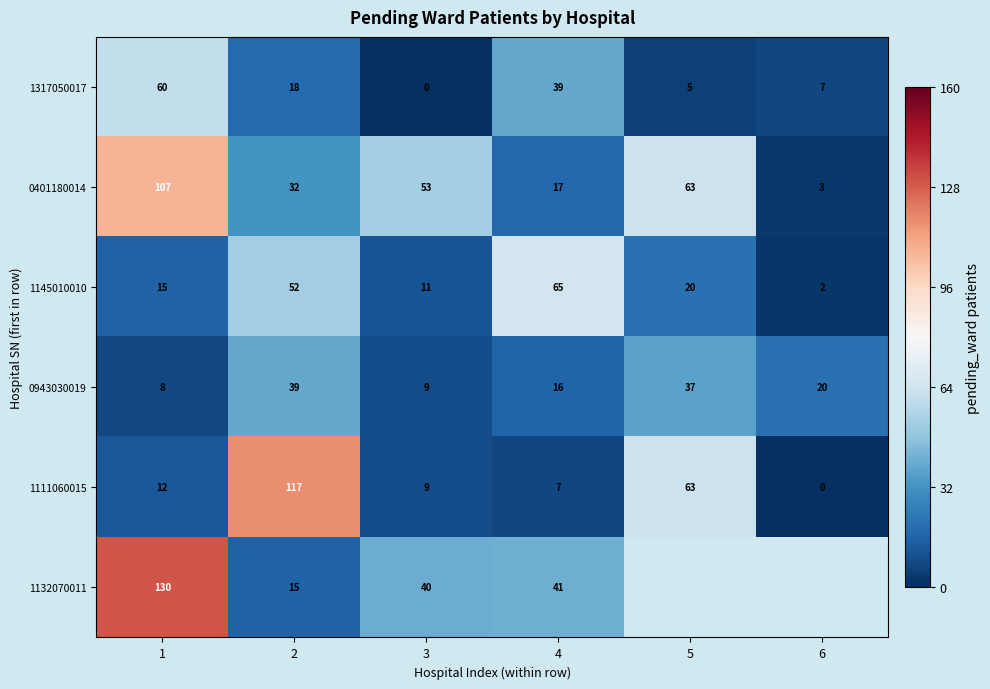

What is the total value across all series at 3?

122